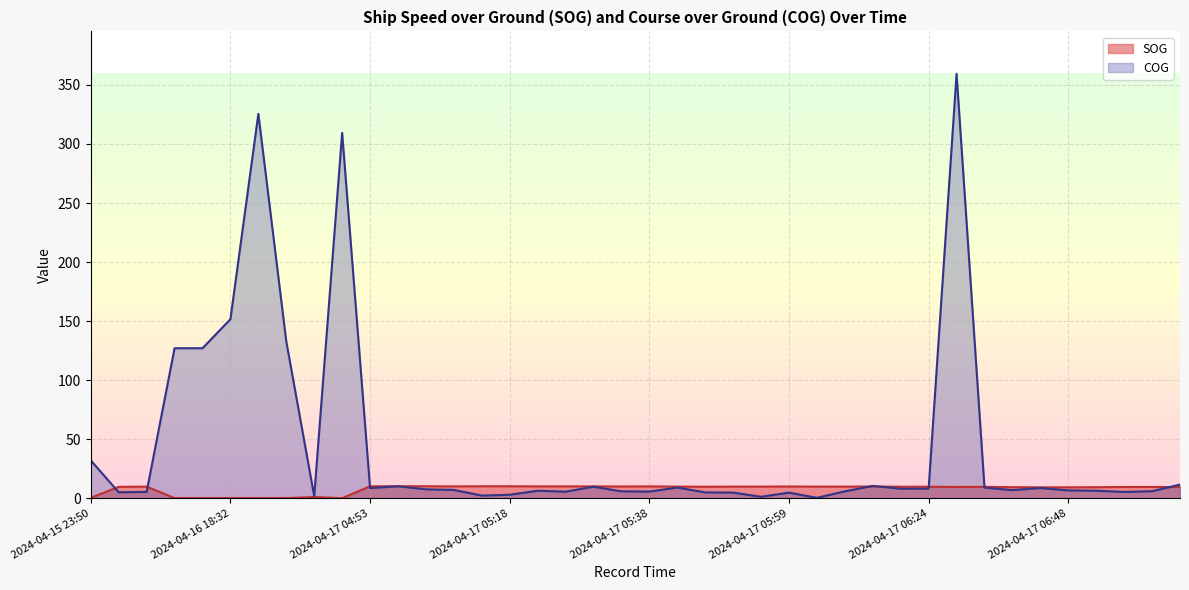

How many data points in COG are less than 7?

20